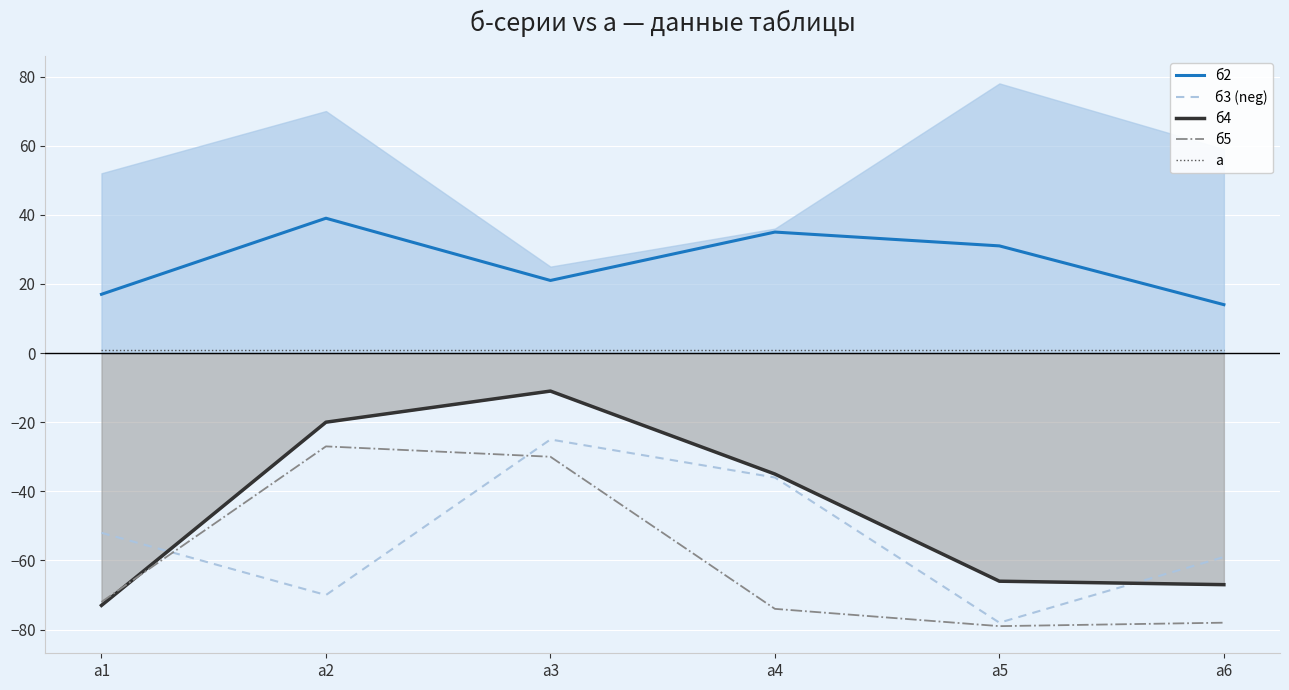

Rank the categories by б3 (neg) value from highest to lowest.

а3, а4, а1, а6, а2, а5